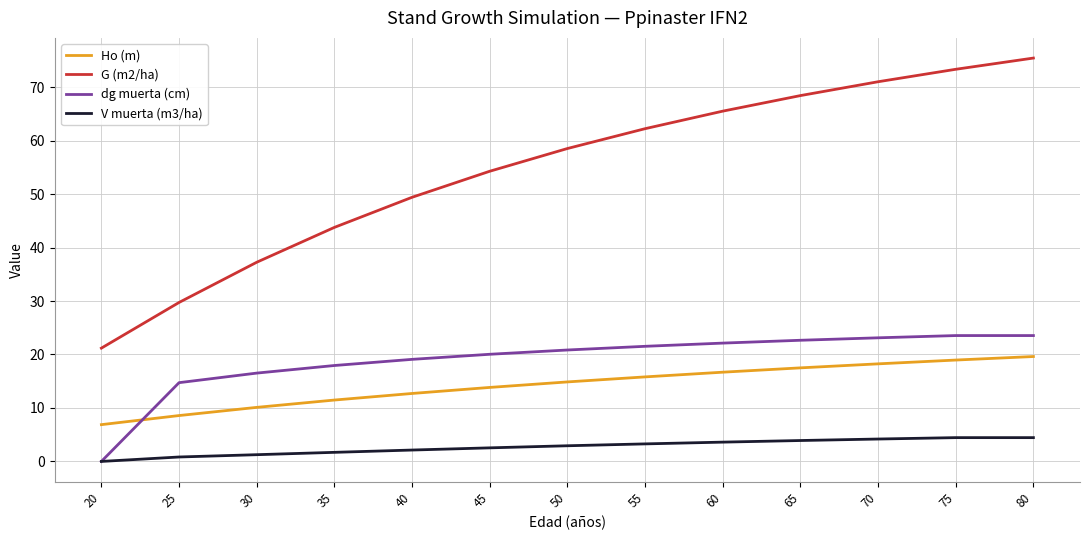

Rank the series at 55 from lowest to highest value.

V muerta (m3/ha), Ho (m), dg muerta (cm), G (m2/ha)